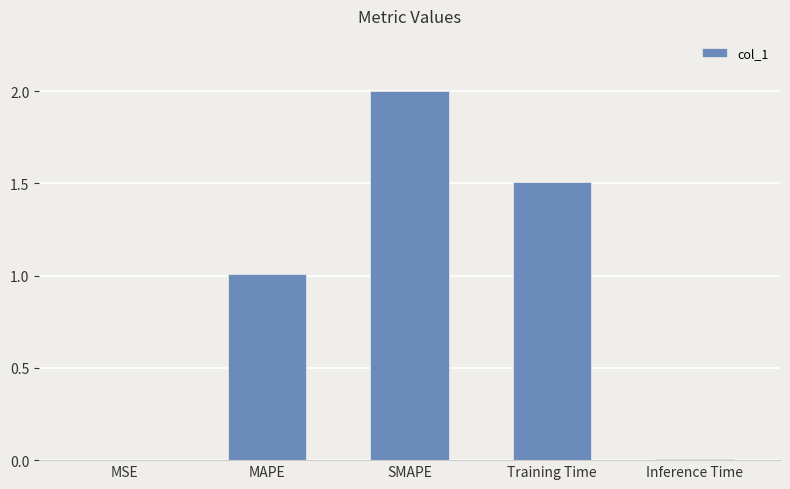

What is the ratio of the value at Training Time to the value at SMAPE?

0.8